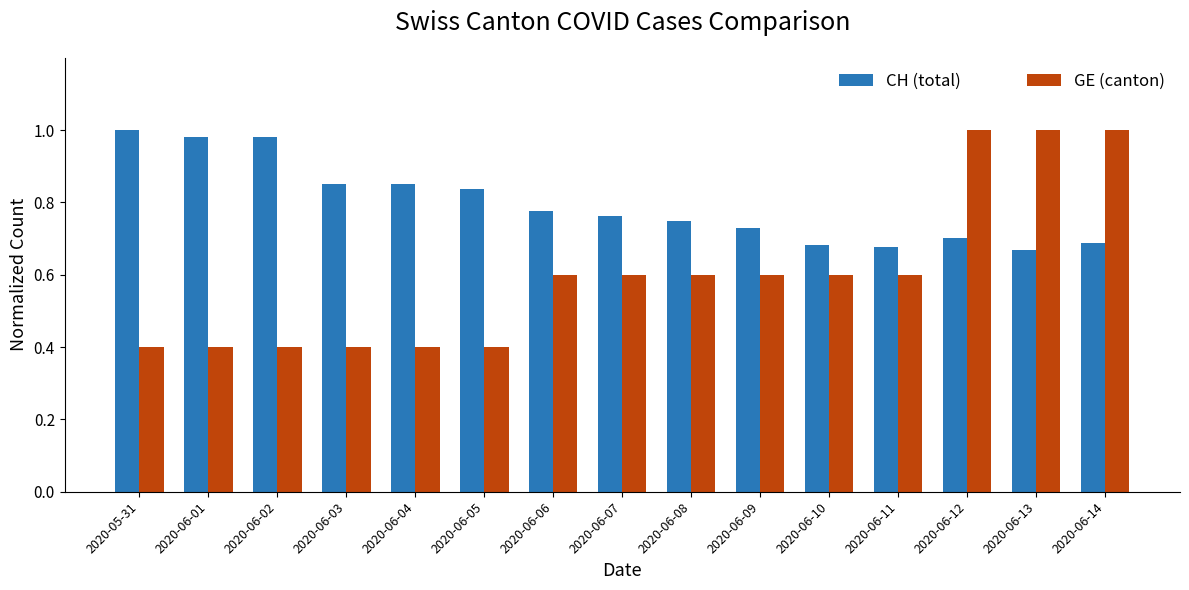

How many bars are there in each group?

2